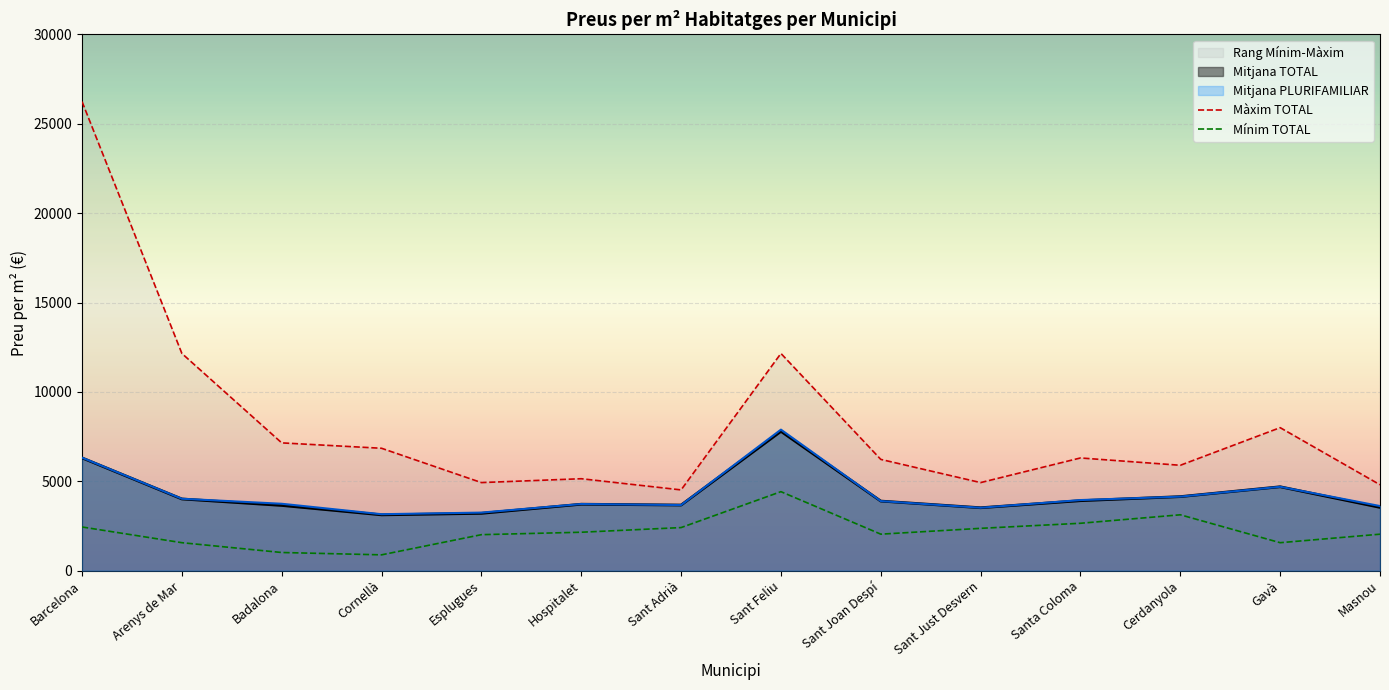

What position from the right is Cornellà?

11